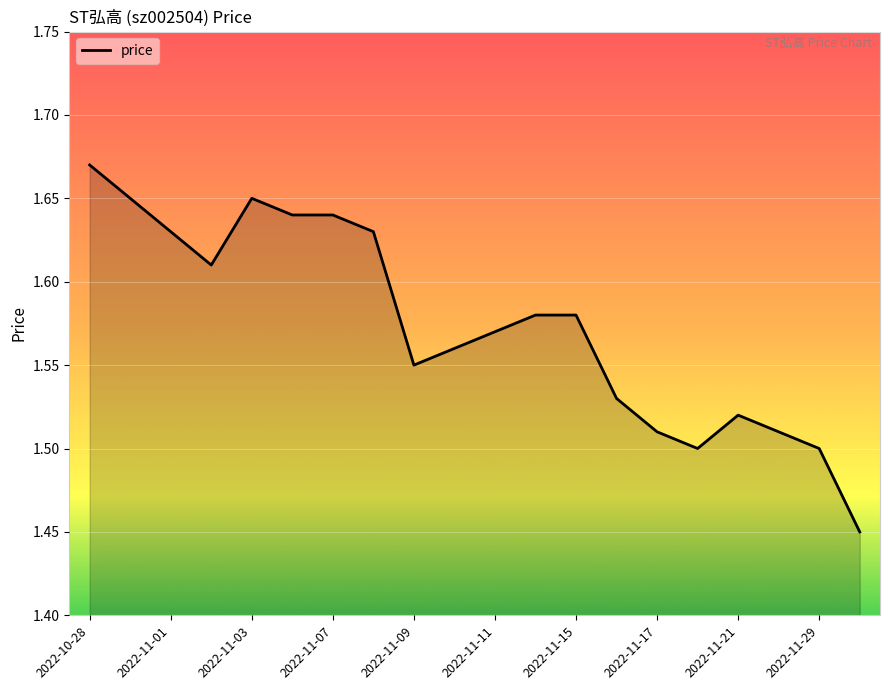

What is the difference between the second highest and minimum values?

0.2